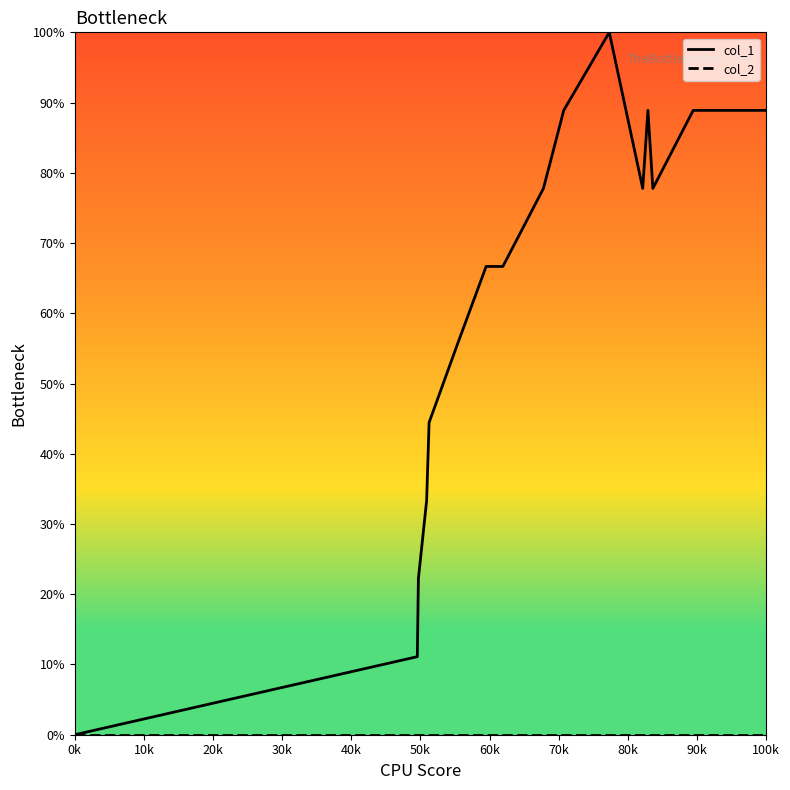

Which series has the largest range (max minus min)?

col_1